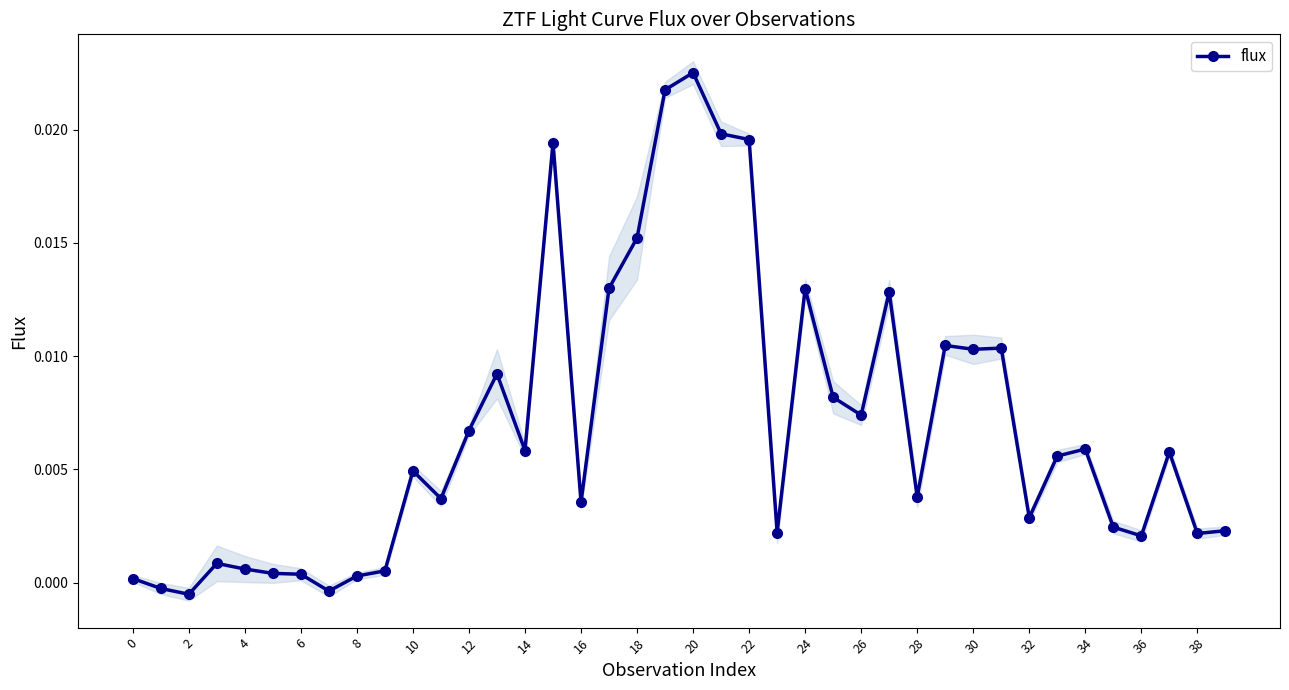

True or false: the data shows 0.0 at 25.

False